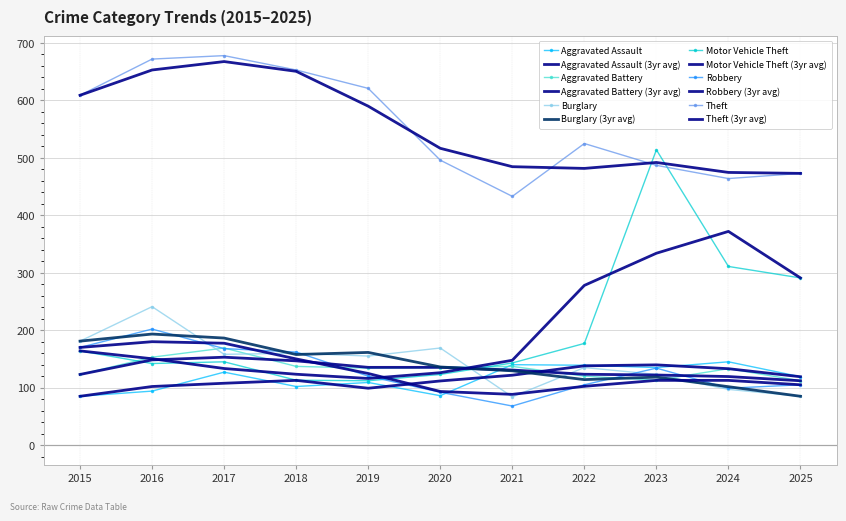

In Burglary, how many points are lower than both neighbors (excluding endpoints)?

3